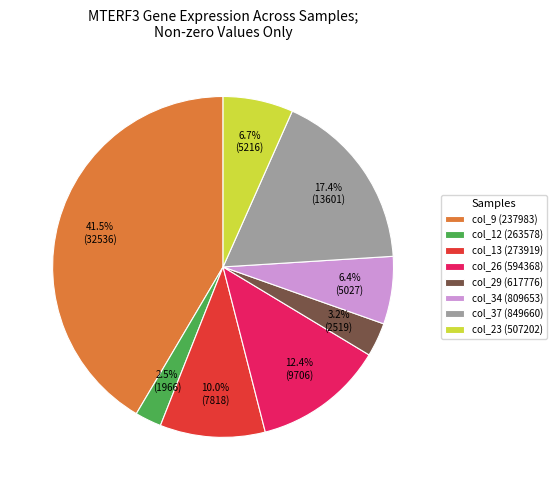

The col_13 (273919) slice represents 4% of the pie. True or false?

False